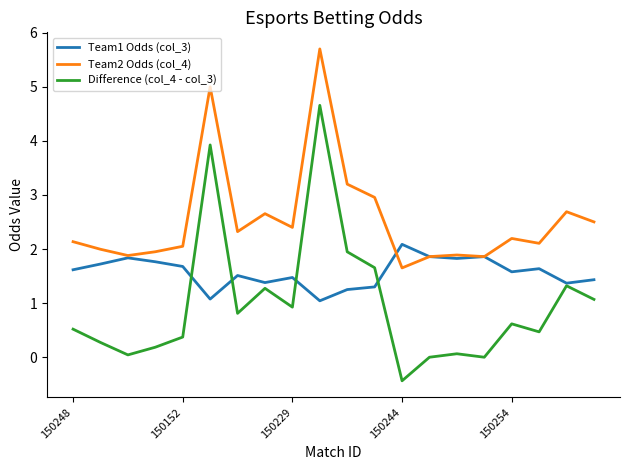

What is the greatest value displayed?

5.7